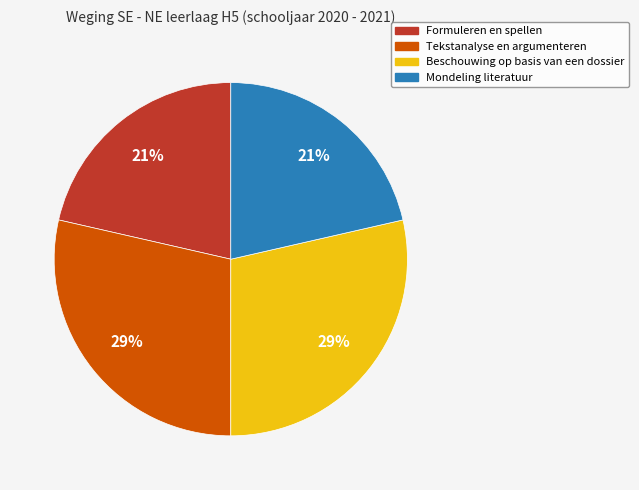

How many segments does this pie chart have?

4